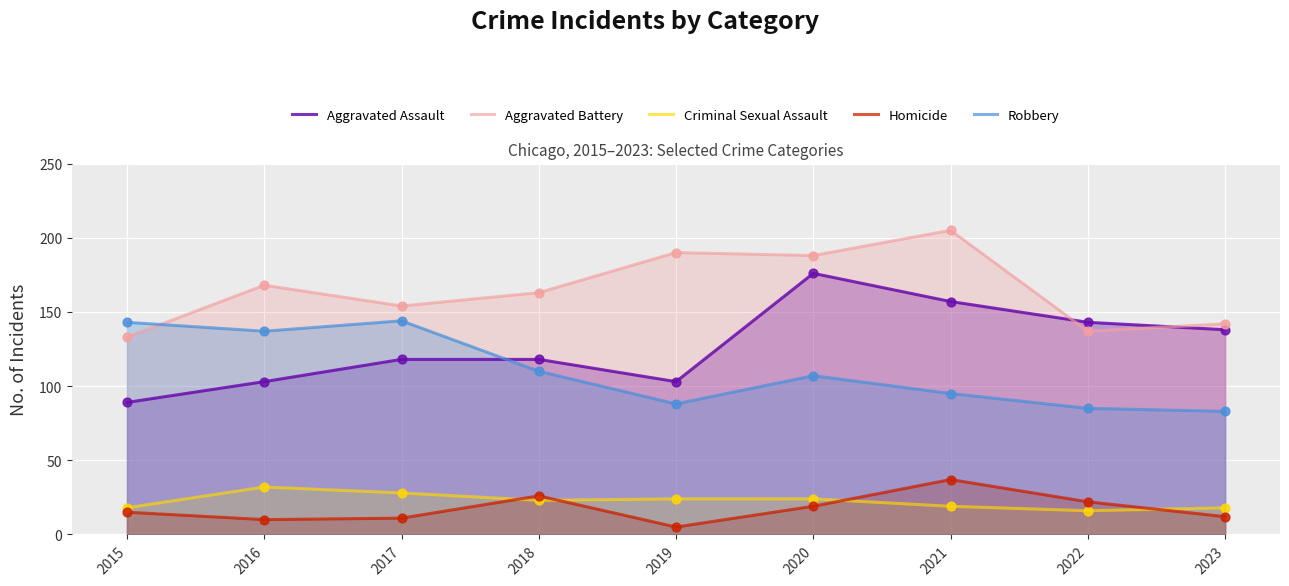

Which series has the largest total across all categories?

Aggravated Battery